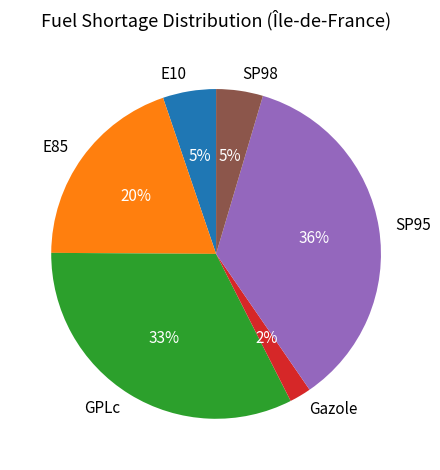

Do Gazole and E10 together represent more than half of the pie?

No